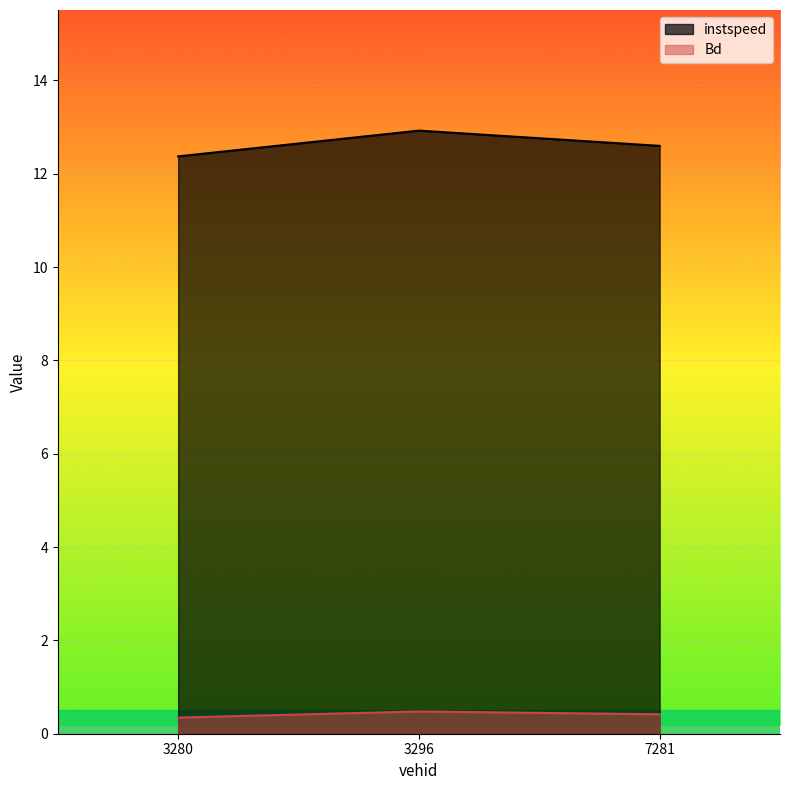

Rank the series by their average value, from lowest to highest.

Bd, instspeed